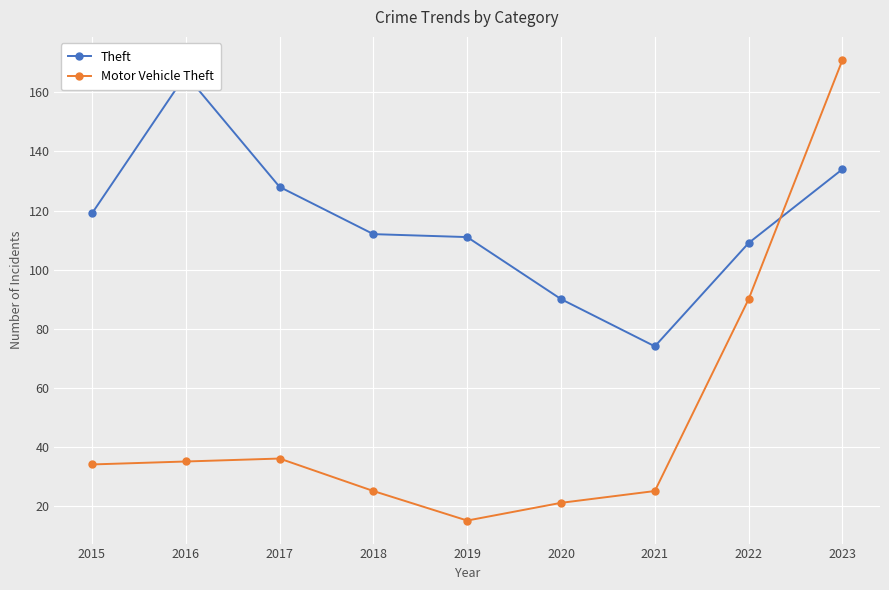

What is the difference between the Motor Vehicle Theft values at 2020 and 2019?

6